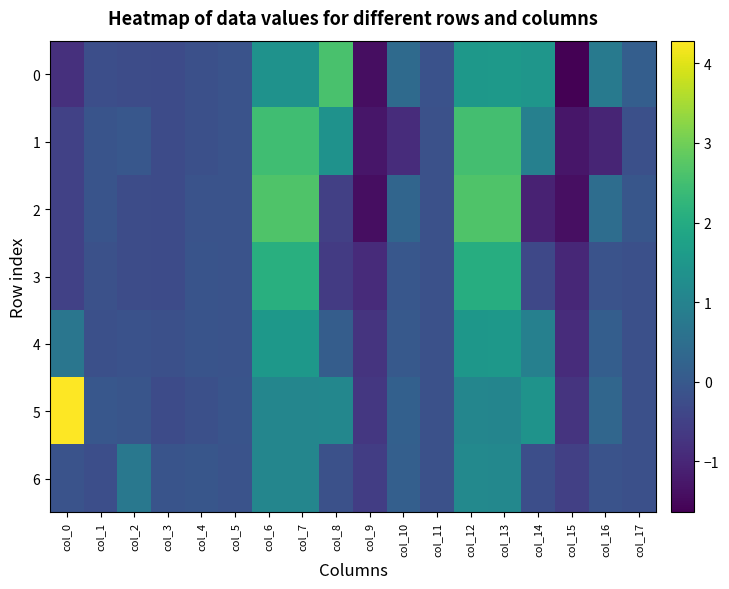

Reading left to right, transcribe all the data shown in this chart.

0: col_0=-0.8	col_1=-0.2	col_2=-0.3	col_3=-0.3	col_4=-0.2	col_5=-0.1	col_6=1.4	col_7=1.4	col_8=2.6	col_9=-1.4	col_10=0.4	col_11=-0.1	col_12=1.5	col_13=1.5	col_14=1.5	col_15=-1.6	col_16=0.8	col_17=0.1
1: col_0=-0.5	col_1=-0.1	col_2=-0.0	col_3=-0.3	col_4=-0.2	col_5=-0.1	col_6=2.5	col_7=2.5	col_8=1.4	col_9=-1.3	col_10=-0.9	col_11=-0.2	col_12=2.5	col_13=2.5	col_14=0.9	col_15=-1.3	col_16=-1.0	col_17=-0.2
2: col_0=-0.5	col_1=-0.1	col_2=-0.3	col_3=-0.3	col_4=-0.1	col_5=-0.1	col_6=2.7	col_7=2.7	col_8=-0.5	col_9=-1.4	col_10=0.3	col_11=-0.2	col_12=2.7	col_13=2.6	col_14=-1.1	col_15=-1.4	col_16=0.5	col_17=-0.1
3: col_0=-0.5	col_1=-0.2	col_2=-0.3	col_3=-0.3	col_4=-0.1	col_5=-0.1	col_6=2.1	col_7=2.1	col_8=-0.6	col_9=-0.9	col_10=-0.0	col_11=-0.2	col_12=2.1	col_13=2.1	col_14=-0.3	col_15=-1.0	col_16=-0.1	col_17=-0.2
4: col_0=0.7	col_1=-0.2	col_2=-0.1	col_3=-0.2	col_4=-0.1	col_5=-0.1	col_6=1.5	col_7=1.5	col_8=0.1	col_9=-0.8	col_10=0.0	col_11=-0.2	col_12=1.5	col_13=1.5	col_14=0.9	col_15=-0.9	col_16=0.1	col_17=-0.2
5: col_0=4.3	col_1=-0.0	col_2=-0.1	col_3=-0.3	col_4=-0.2	col_5=-0.1	col_6=1.1	col_7=1.1	col_8=1.1	col_9=-0.7	col_10=0.2	col_11=-0.2	col_12=1.1	col_13=1.1	col_14=1.4	col_15=-0.8	col_16=0.3	col_17=-0.2
6: col_0=-0.1	col_1=-0.2	col_2=0.7	col_3=-0.1	col_4=-0.1	col_5=-0.1	col_6=1.1	col_7=1.1	col_8=-0.2	col_9=-0.6	col_10=0.2	col_11=-0.2	col_12=1.1	col_13=1.1	col_14=-0.2	col_15=-0.5	col_16=-0.1	col_17=-0.2